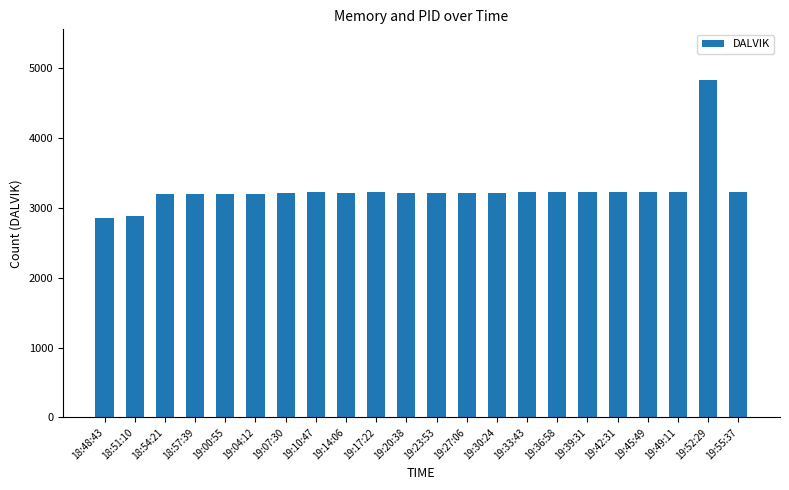

Where does the data first go above 3209?

19:10:47